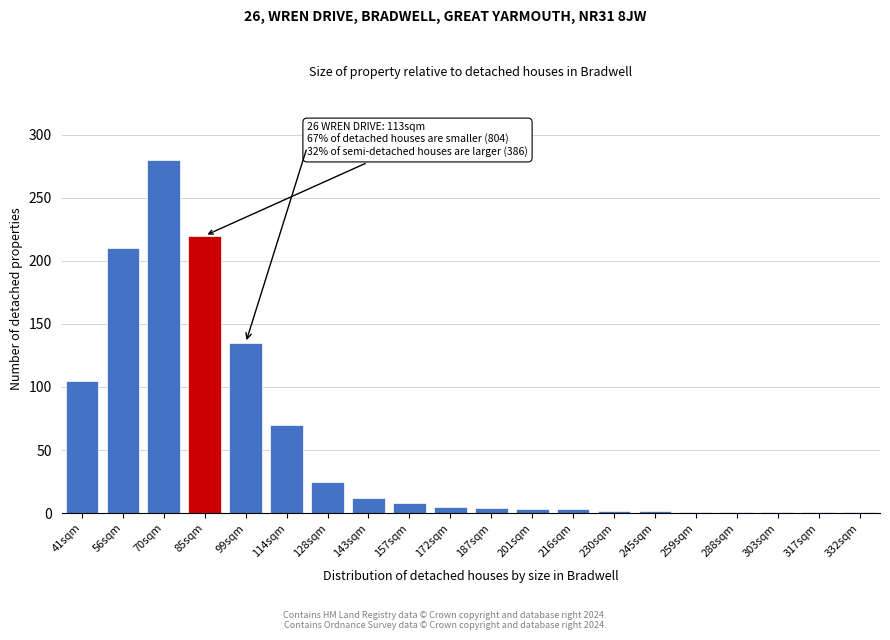

Where is the data nearest to the value 140?

99sqm